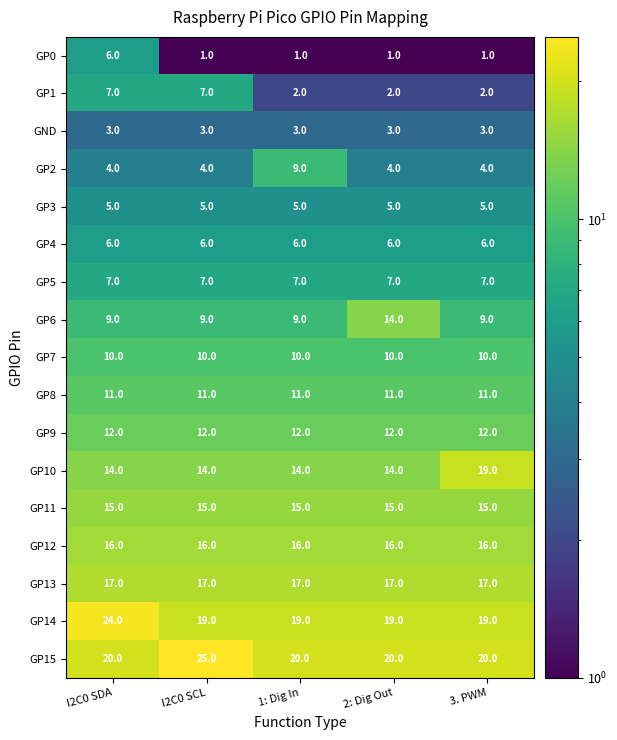

The value of GP9 at 2: Dig Out is 16. True or false?

False